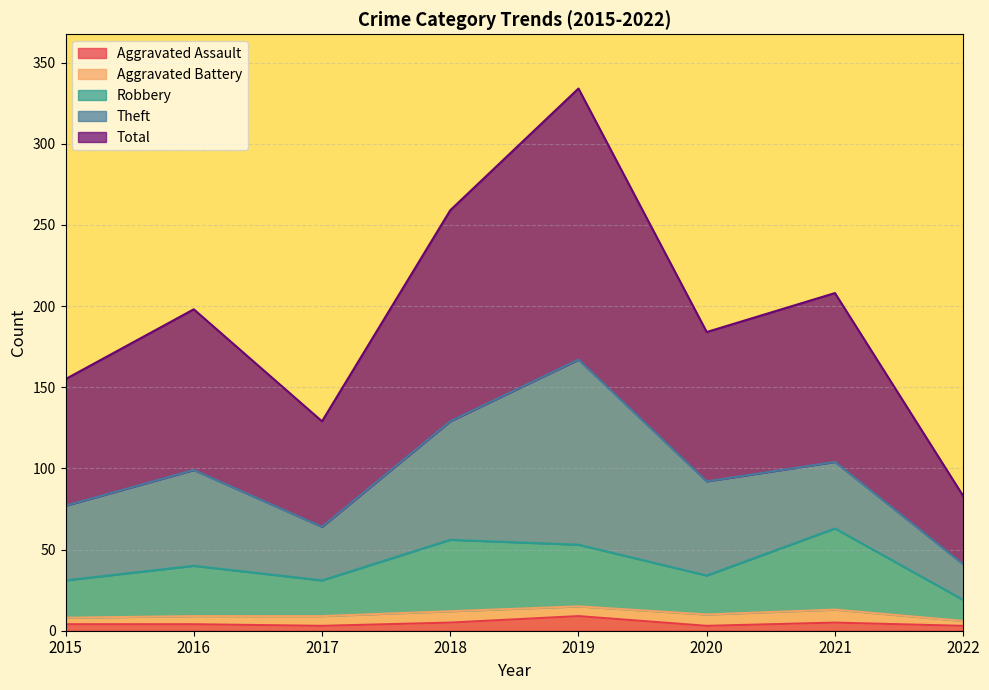

What value does the Robbery series have at 2016, to the nearest 10?

40